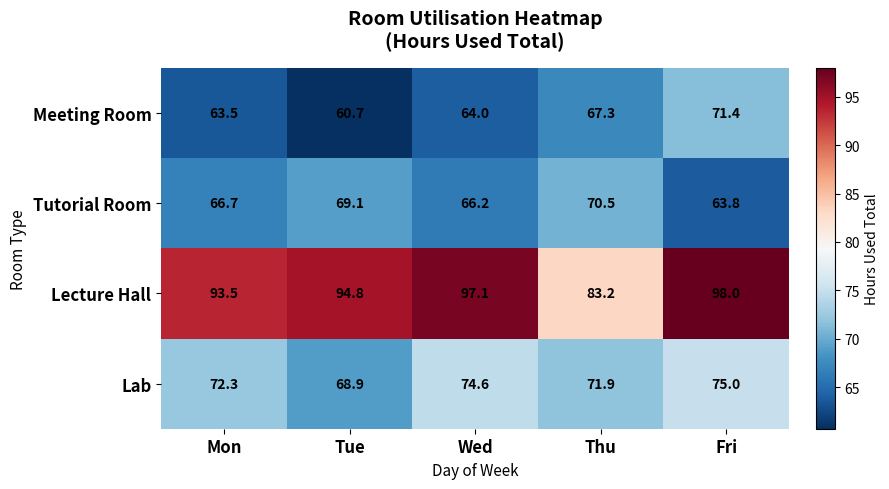

Count the number of data series in this chart.

4